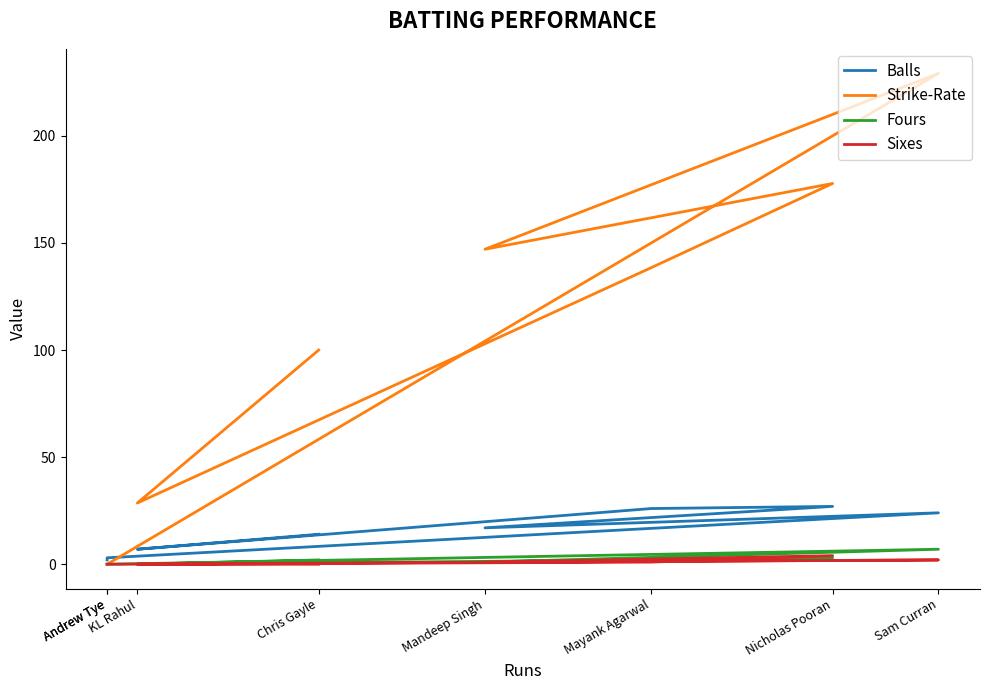

Count the number of categories in the chart.

8